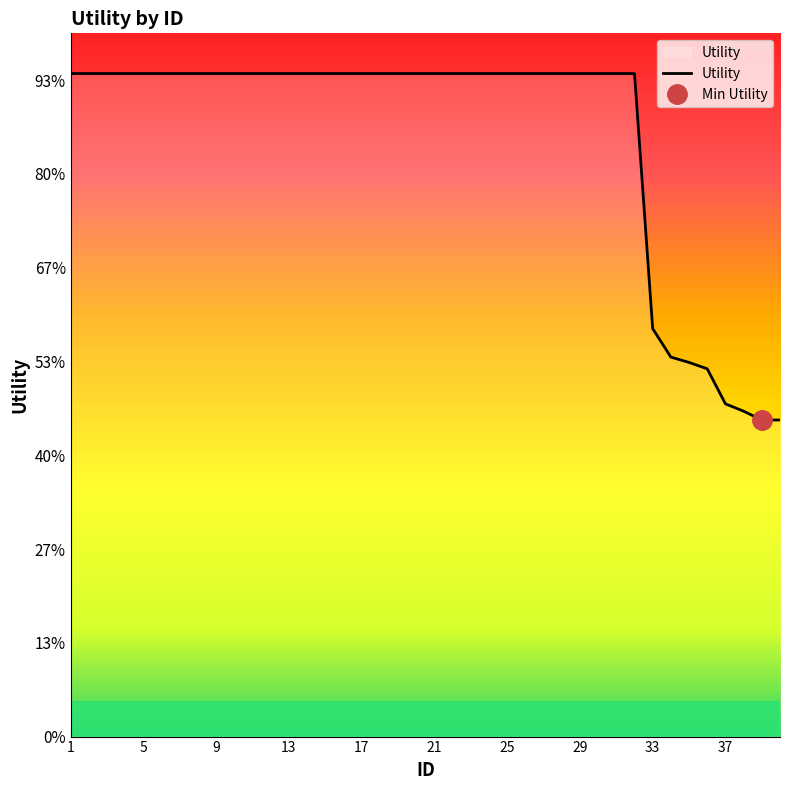

How many data points does each series have?

40